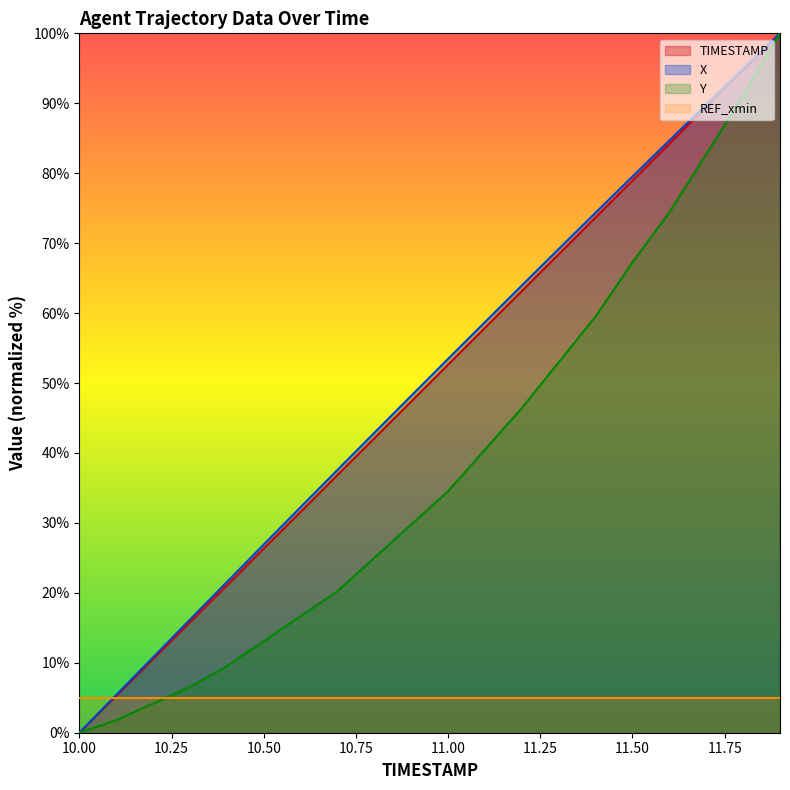

What is the difference between the second highest and second lowest values in the Y series?

89.3